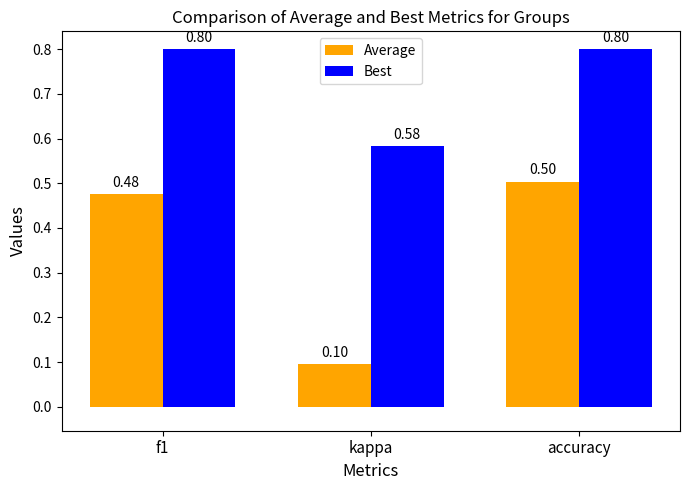

Is it true that Best equals 0.8 at accuracy?

True